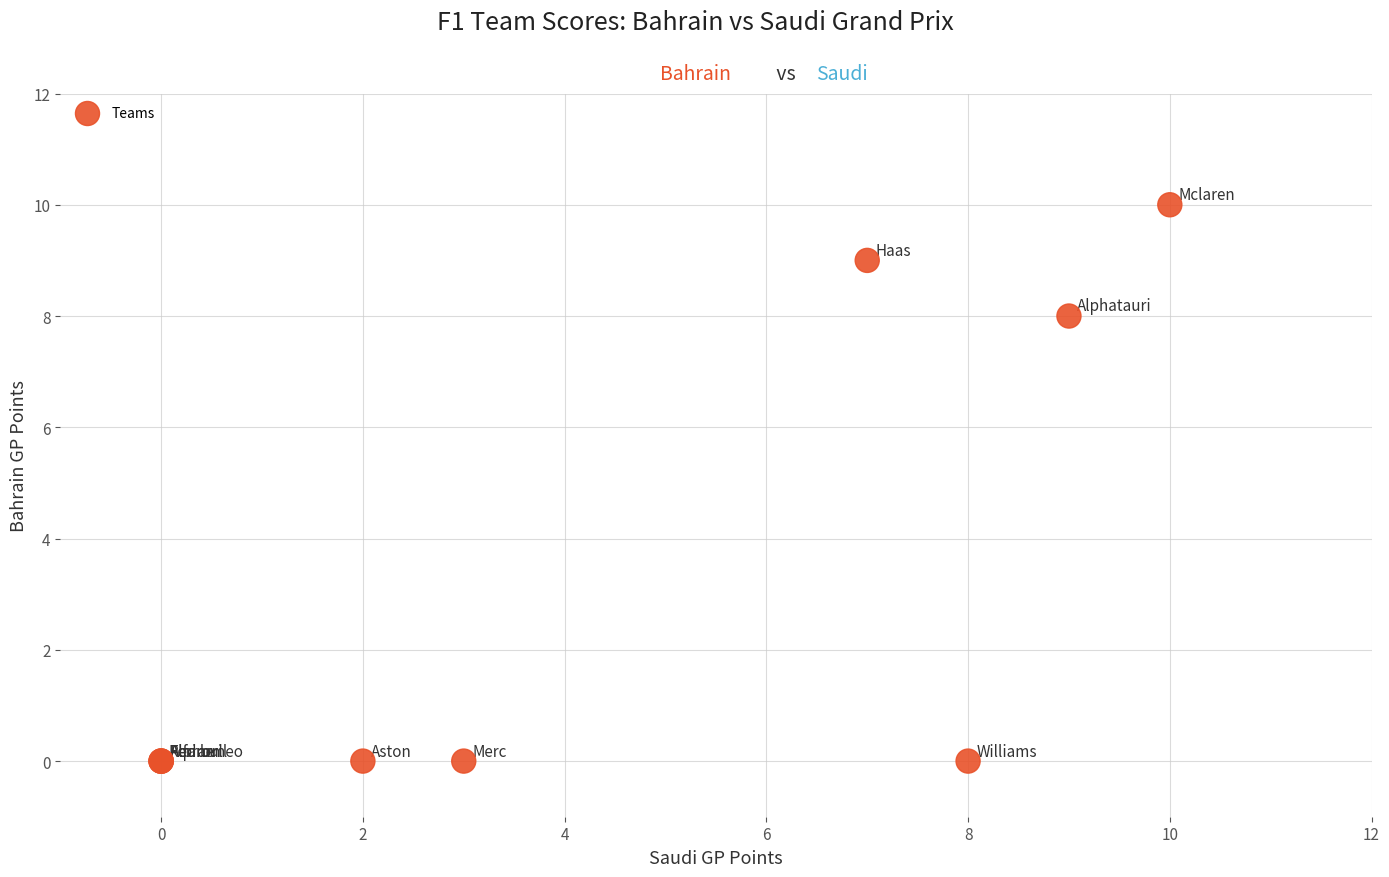

What Y value in the scatter plot is closest to 5?

8